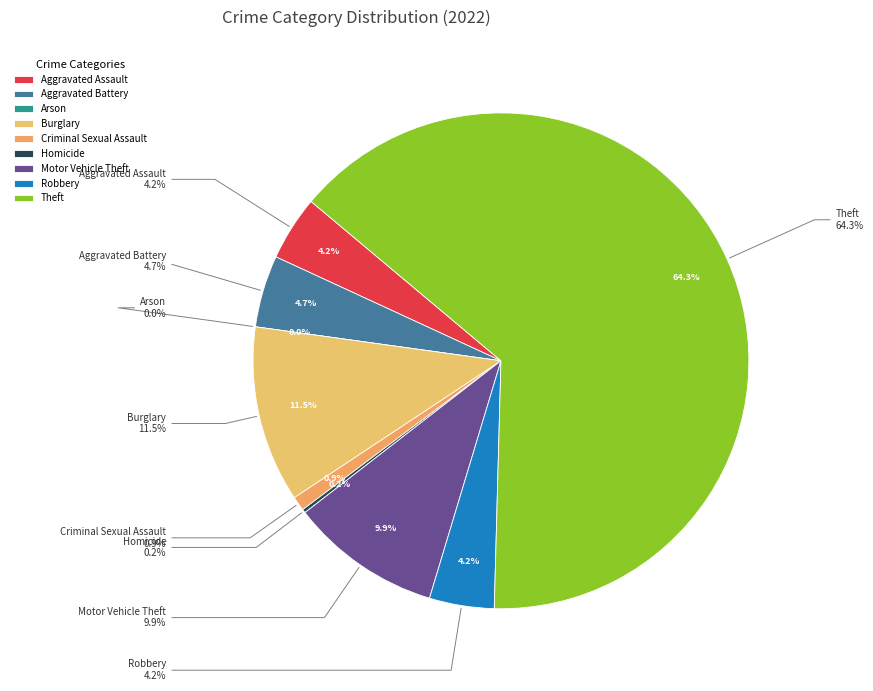

Which slice is the largest?

Theft